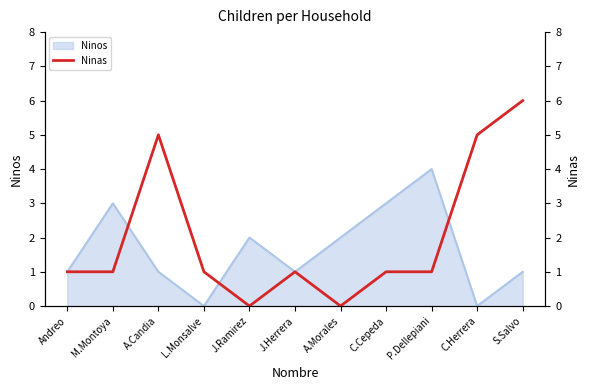

How many lines are shown in the chart?

1